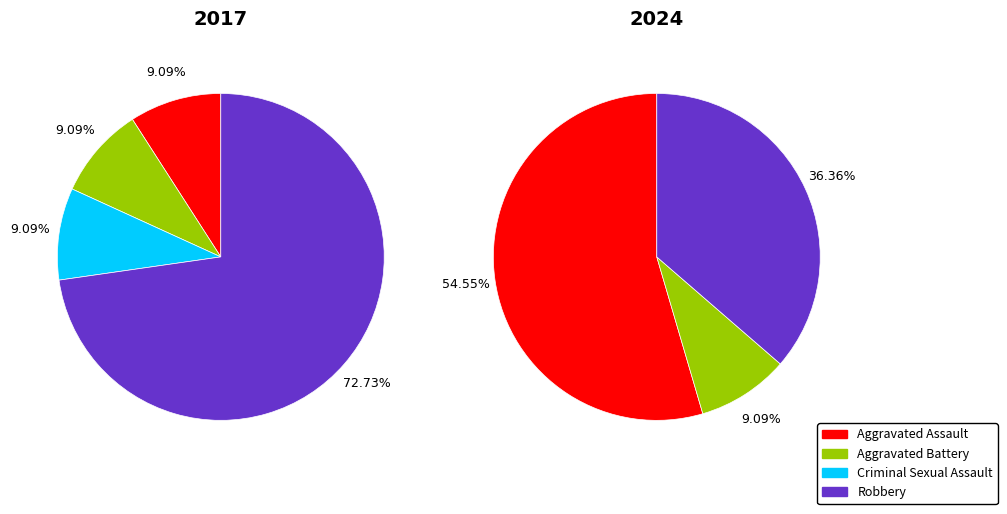

True or false: 2 accounts for 9% of the total.

True